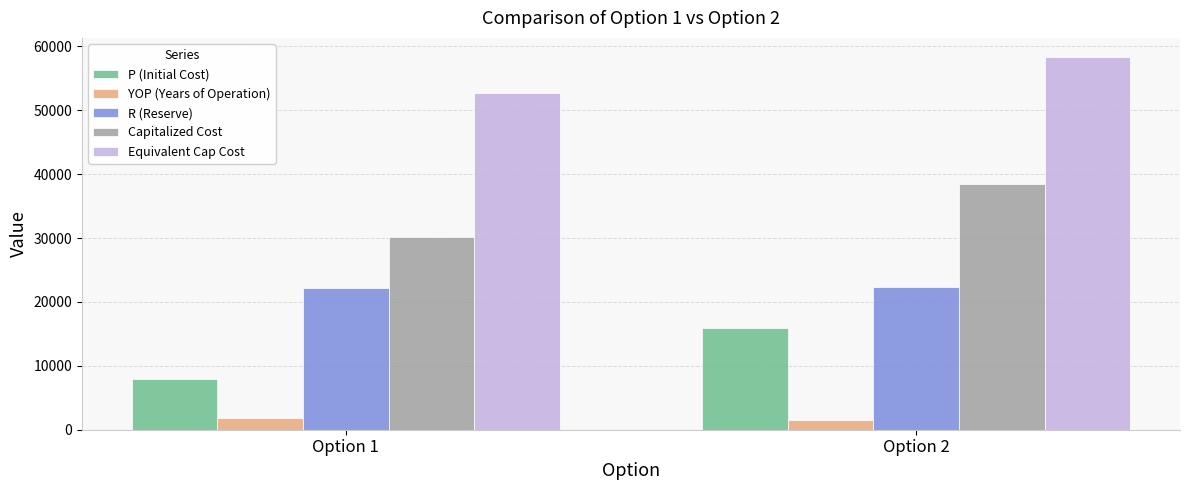

The value of R (Reserve) at Option 2 is 22414.5. True or false?

True